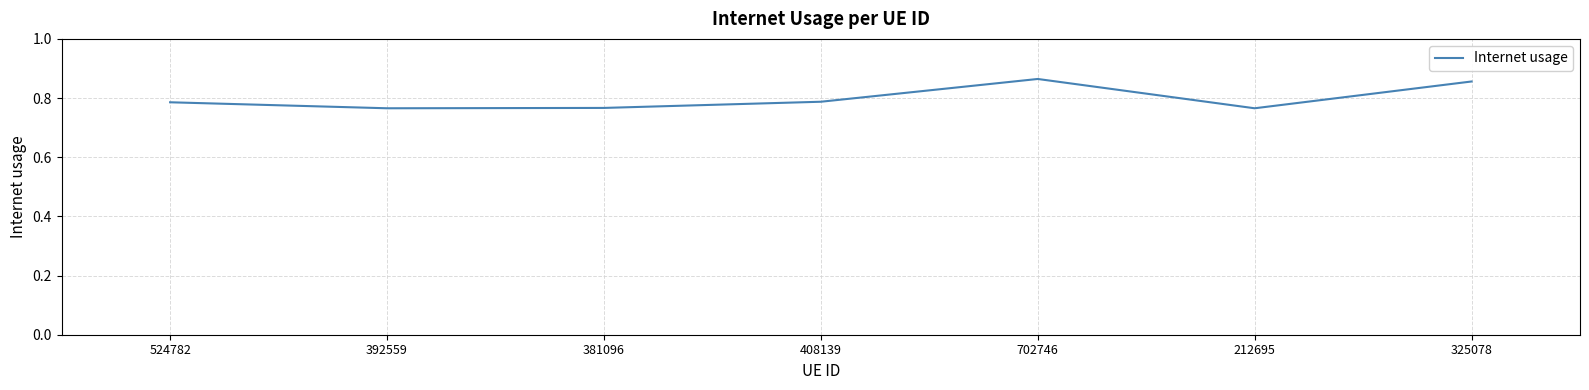

What position from the right is 524782?

7